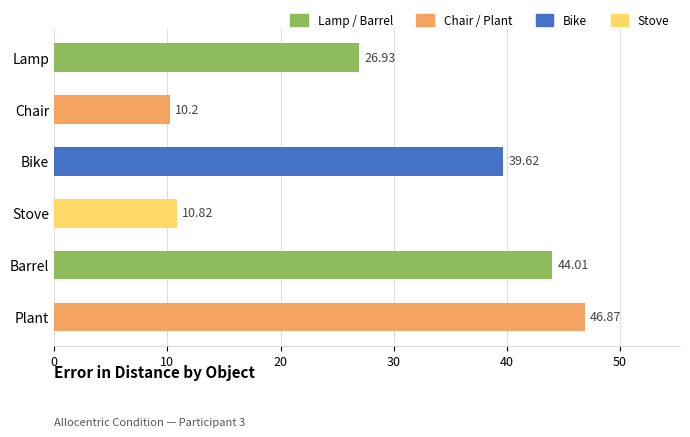

How many distinct data groups are displayed?

1